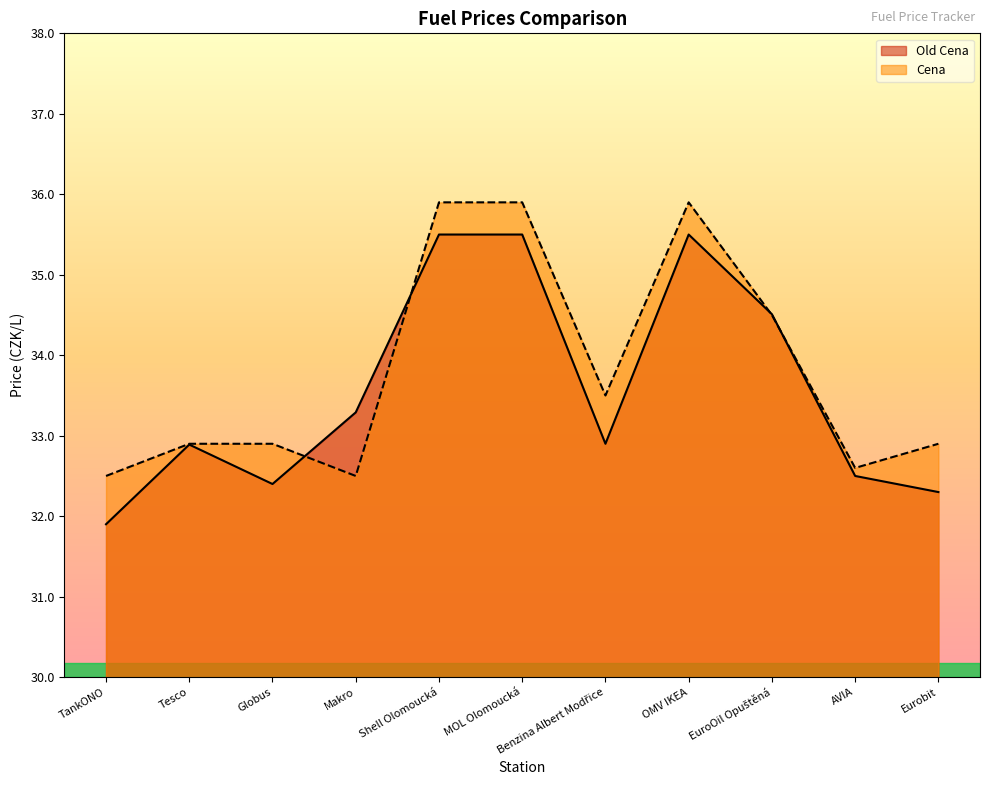

The value of Old Cena at Shell Olomoucká is 62.3. True or false?

False